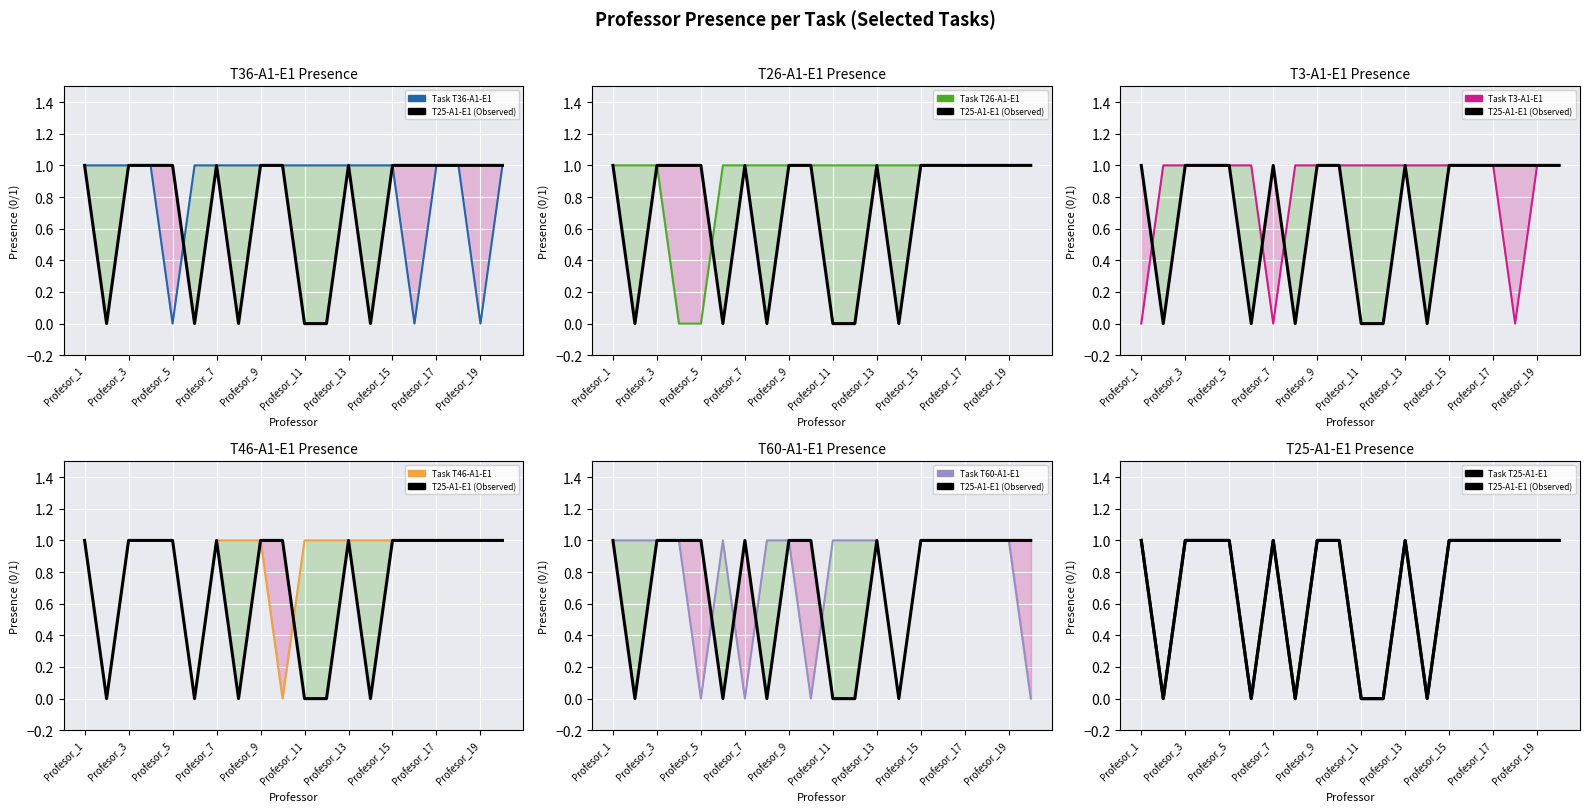

Which series has the largest total across all categories?

T26-A1-E1